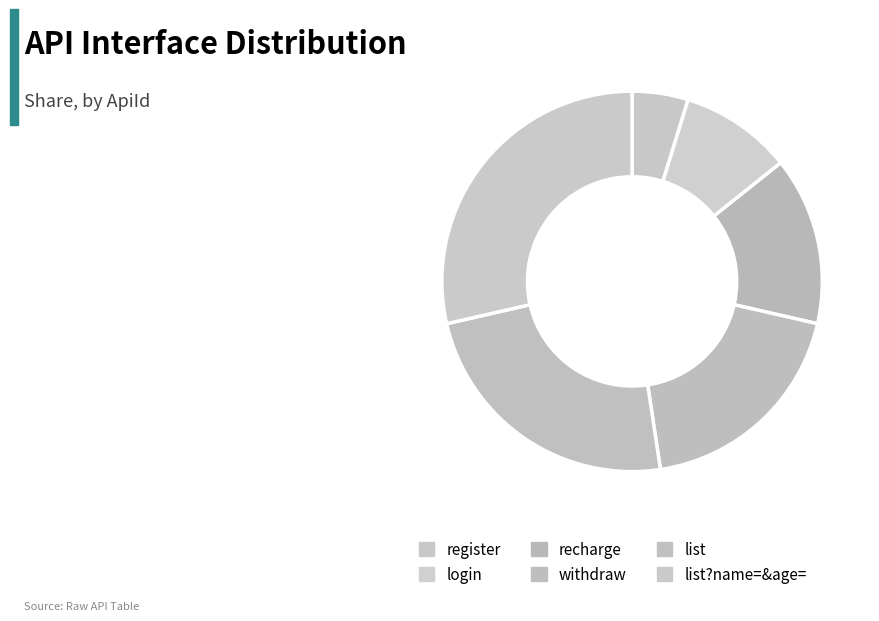

To the nearest percent, what percentage of the pie is list?

24%